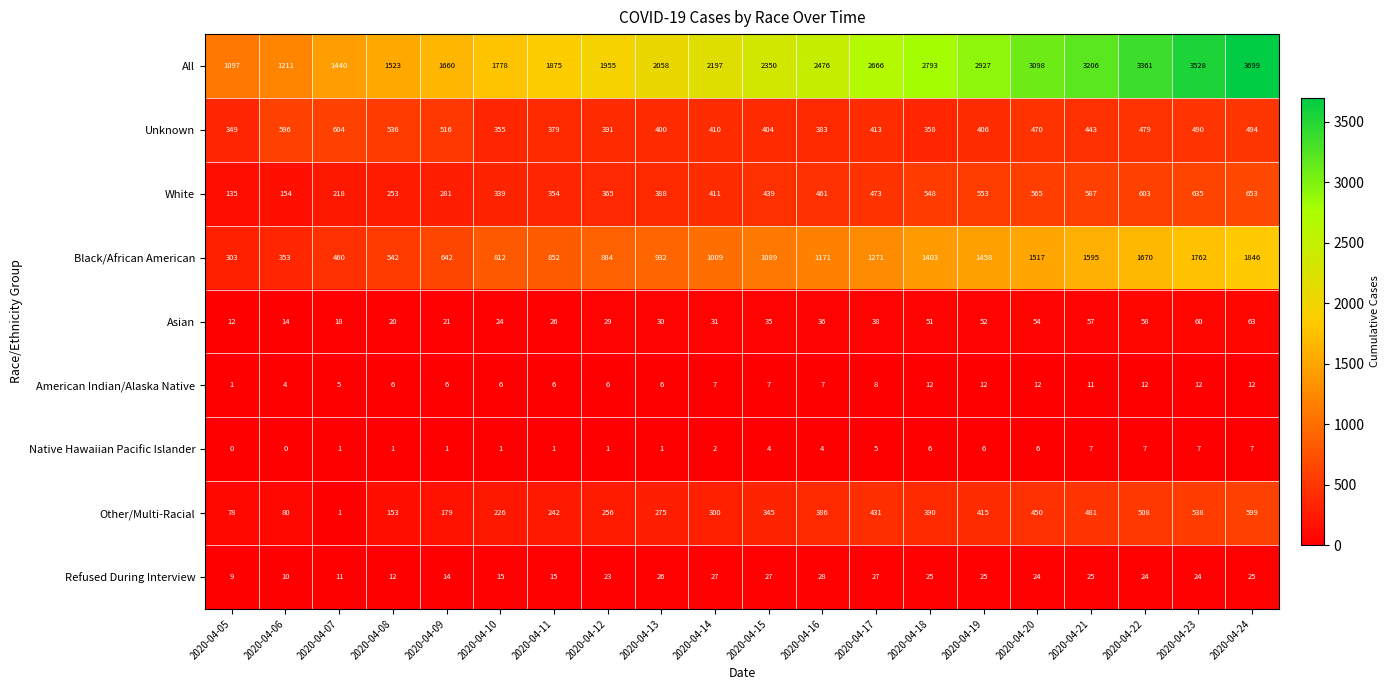

What is the maximum value for Other/Multi-Racial?

599